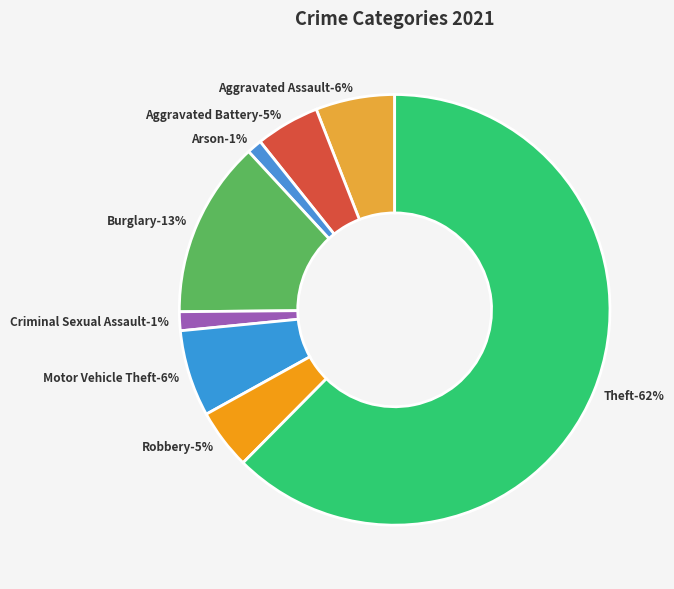

What portion of the pie excludes Criminal Sexual Assault?

98.6%